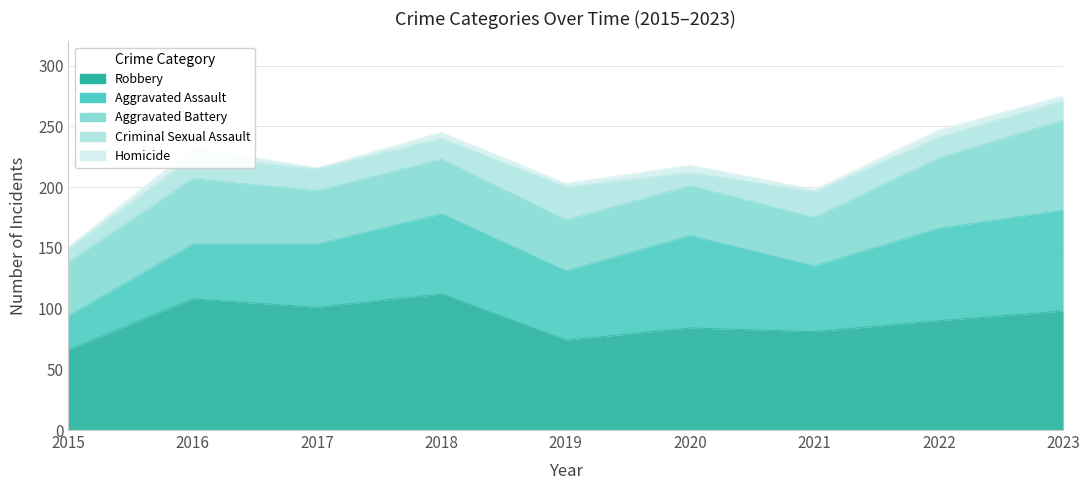

How many interior local valleys does the Homicide series have?

3